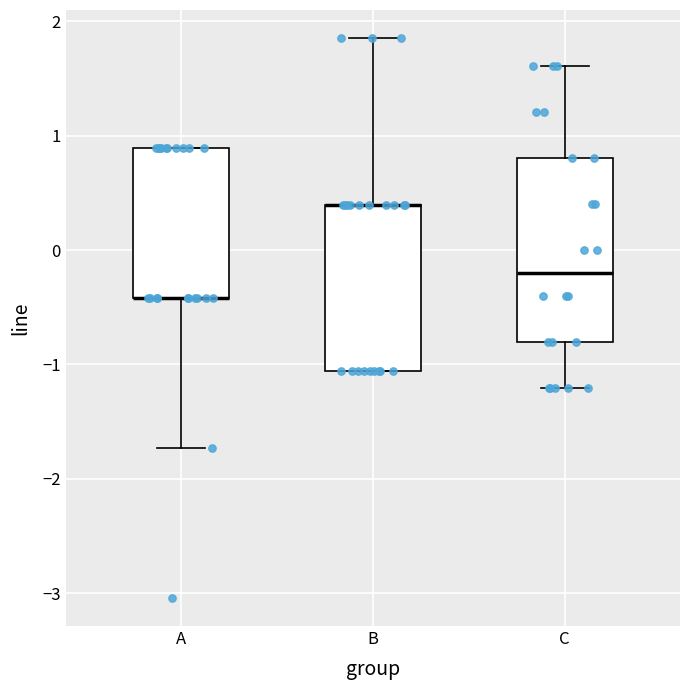

Reading left to right, transcribe this box plot: for each box, give where its median line is, the range the box spans, and where its two whiskers end, as read against the y-axis. The values are not printed on the chart, so give them approximately, as read against the axis.

A: median -0.4 (drawn on the box's lower edge), box -0.4 to 0.9, whiskers -1.7 to 0.9
B: median 0.4 (drawn on the box's upper edge), box -1.1 to 0.4, whiskers -1.1 to 1.9
C: median -0.2, box -0.8 to 0.8, whiskers -1.2 to 1.6